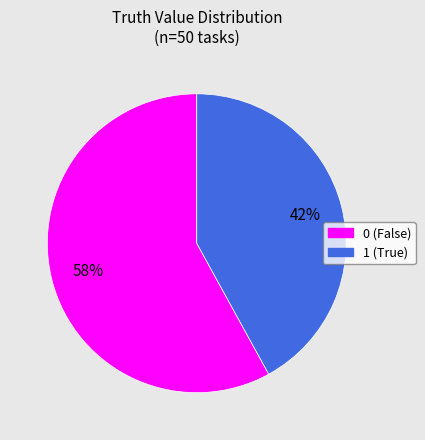

How many slices are in this pie chart?

2